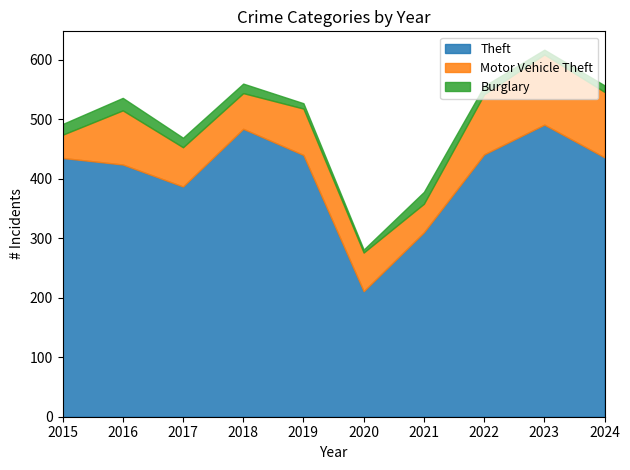

What is the highest value of the Burglary series?

21